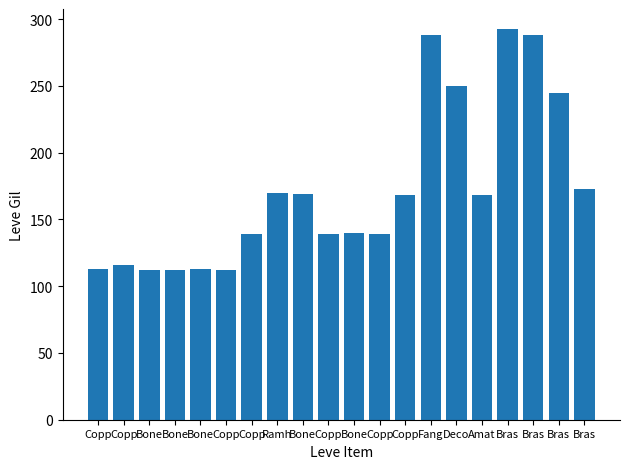

At which label is the value closest to 202?

Bras